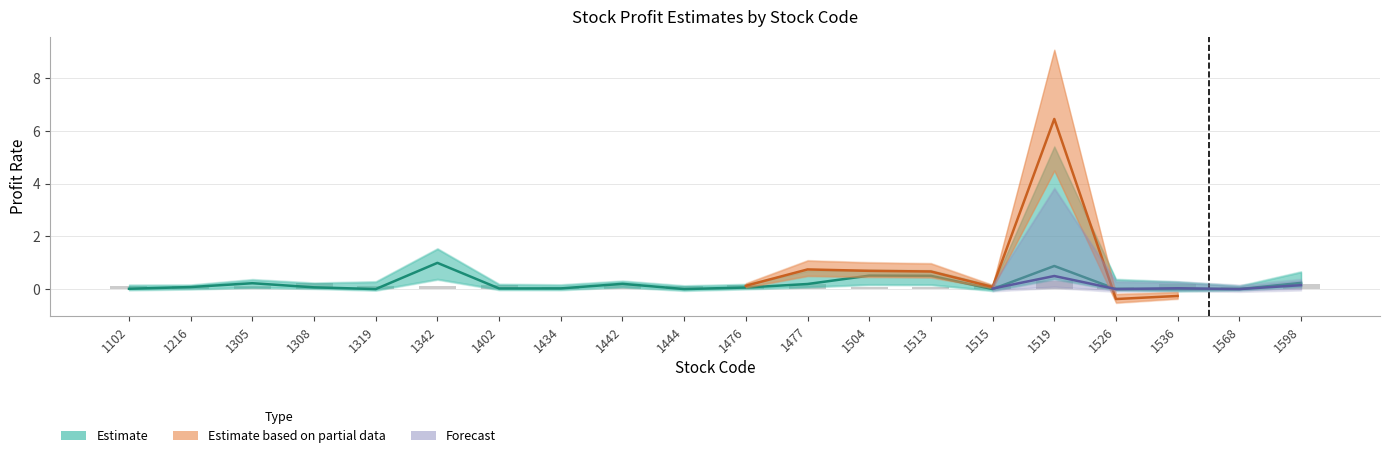

True or false: 0_month_profit has a value of 0.2 at 1444.

False